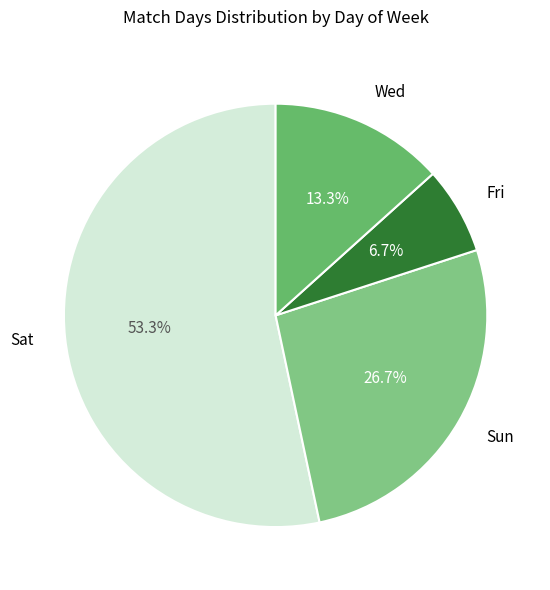

What percentage do Fri and Wed together represent?

20.0%